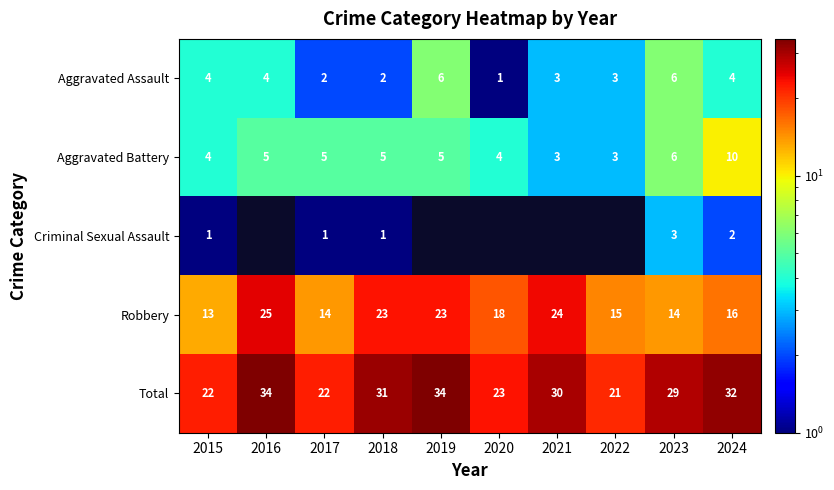

At which label is Total closest to 27?

2023